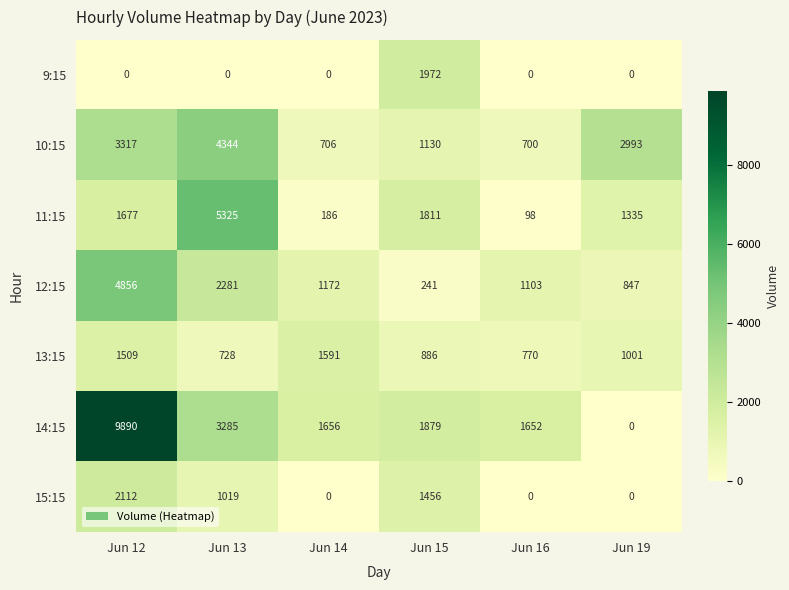

Count the number of categories in the chart.

6